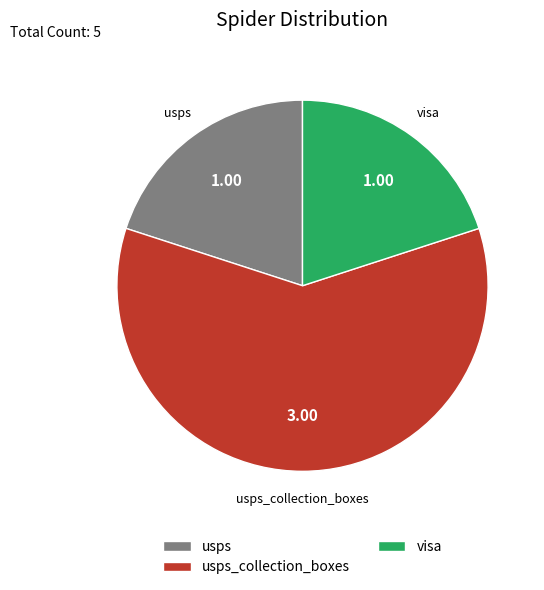

What is the largest slice in the pie chart?

usps_collection_boxes